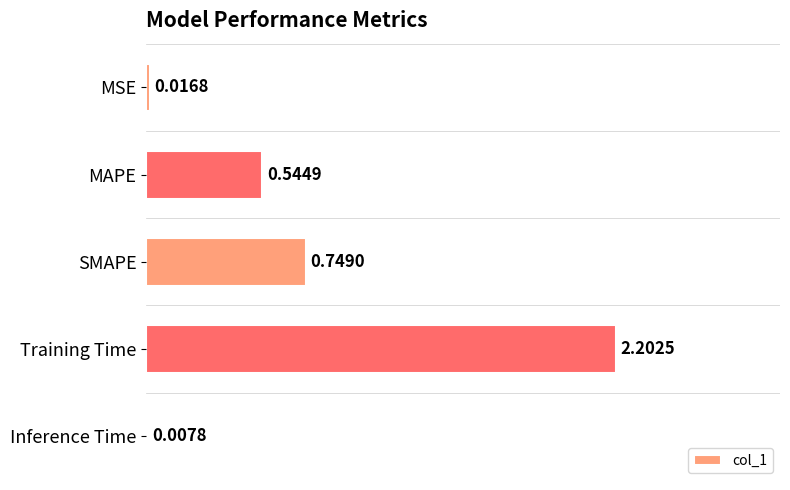

Which has a higher value, Inference Time or Training Time?

Training Time